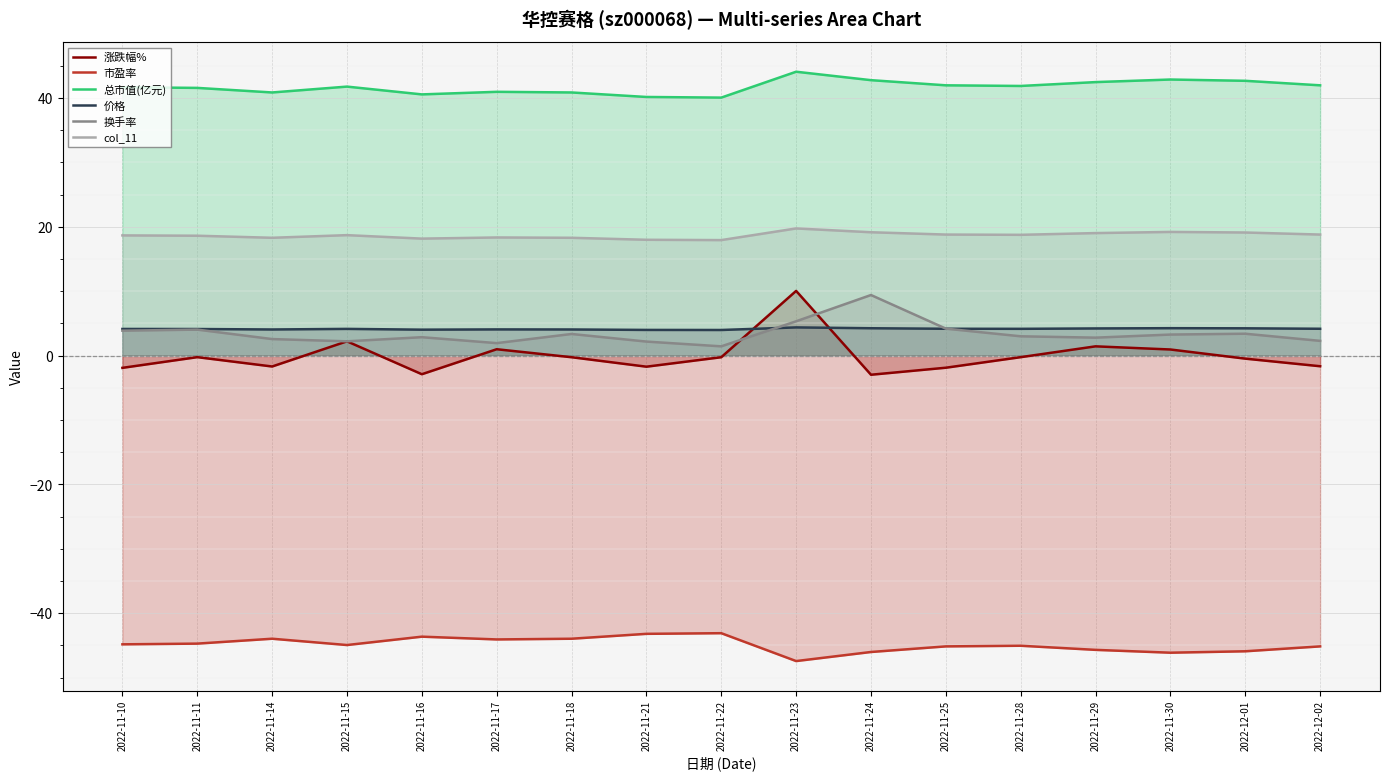

What is the average value of the 换手率 series?

3.4